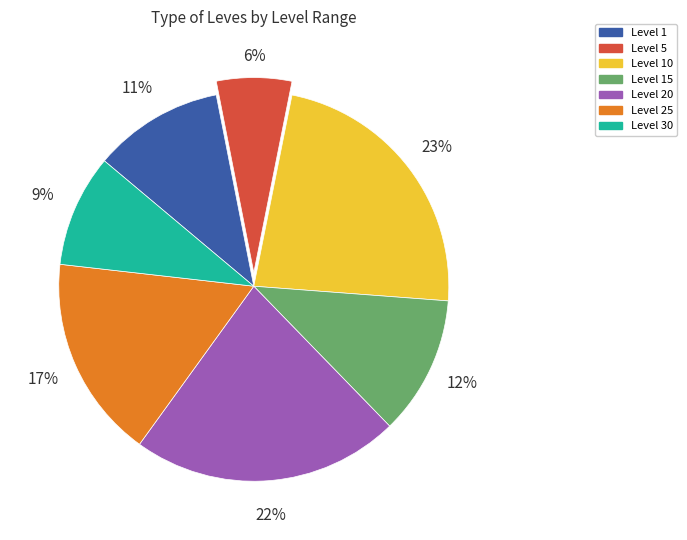

Which category has the biggest portion of the pie?

Level 10